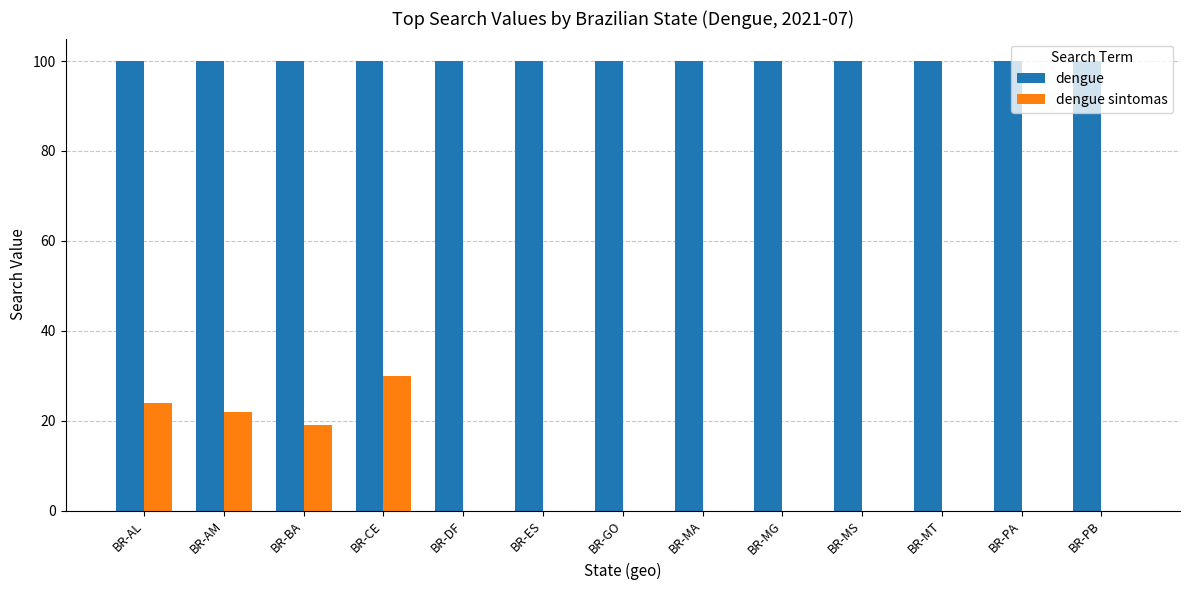

What is the sum of all dengue sintomas values?

95